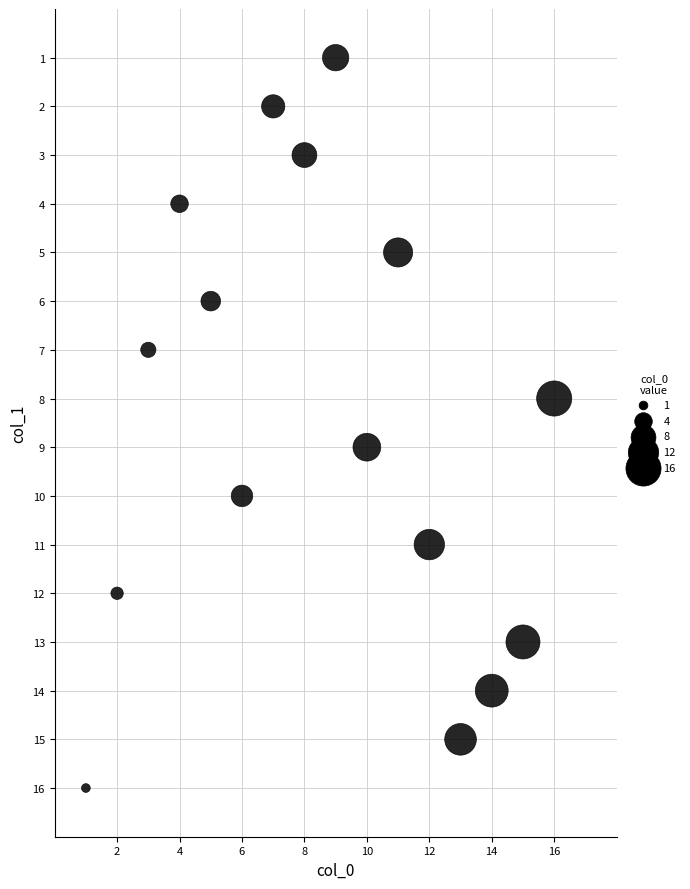

What is the range of X values (max minus min)?

15